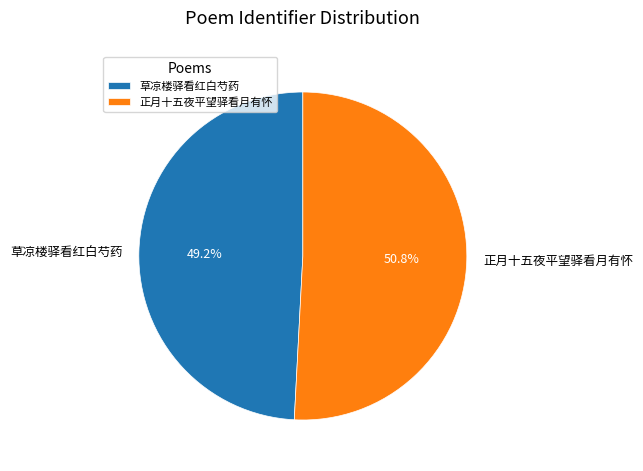

Does any single category account for the majority?

Yes